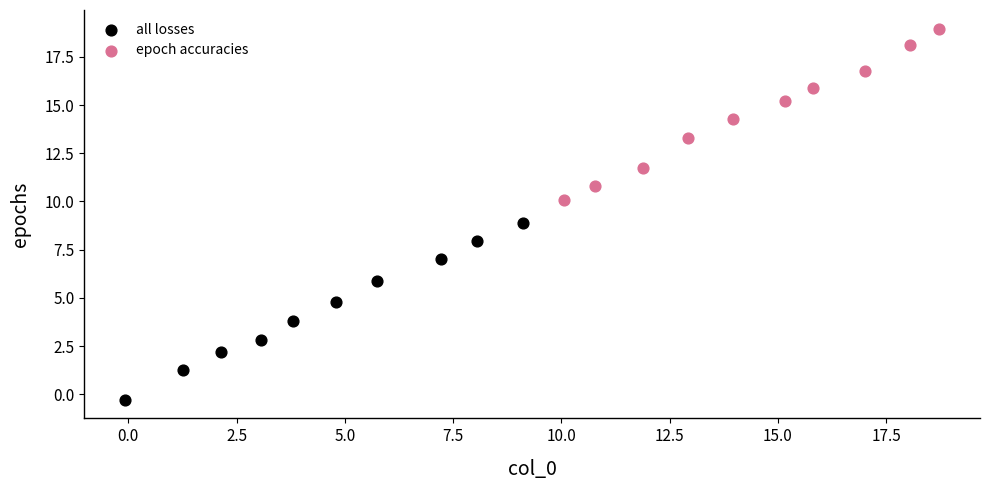

Which series has the widest spread of Y values?

all losses